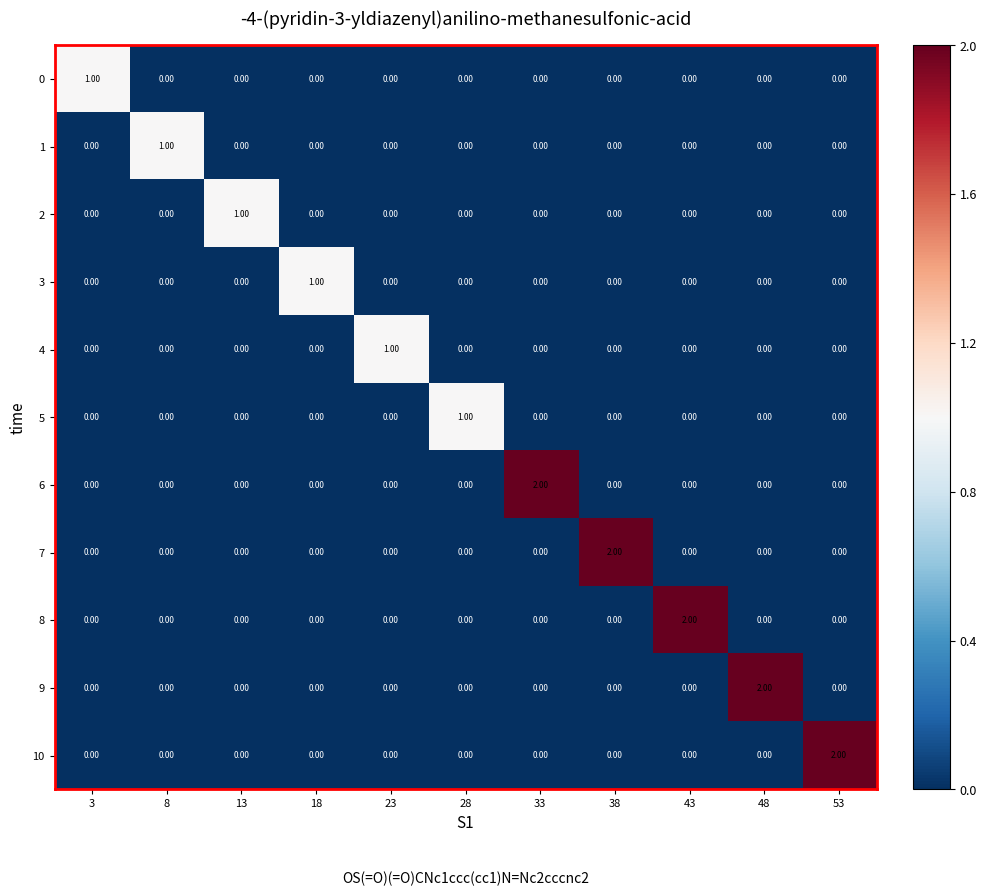

Is the value of 5 at 28 greater than the value of 3 at 53?

Yes